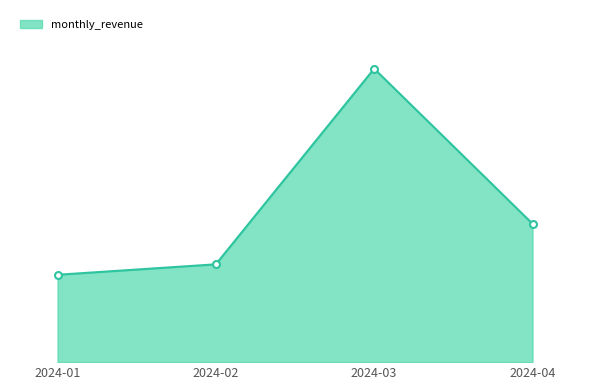

Is this an area chart (filled region under the line)?

Yes